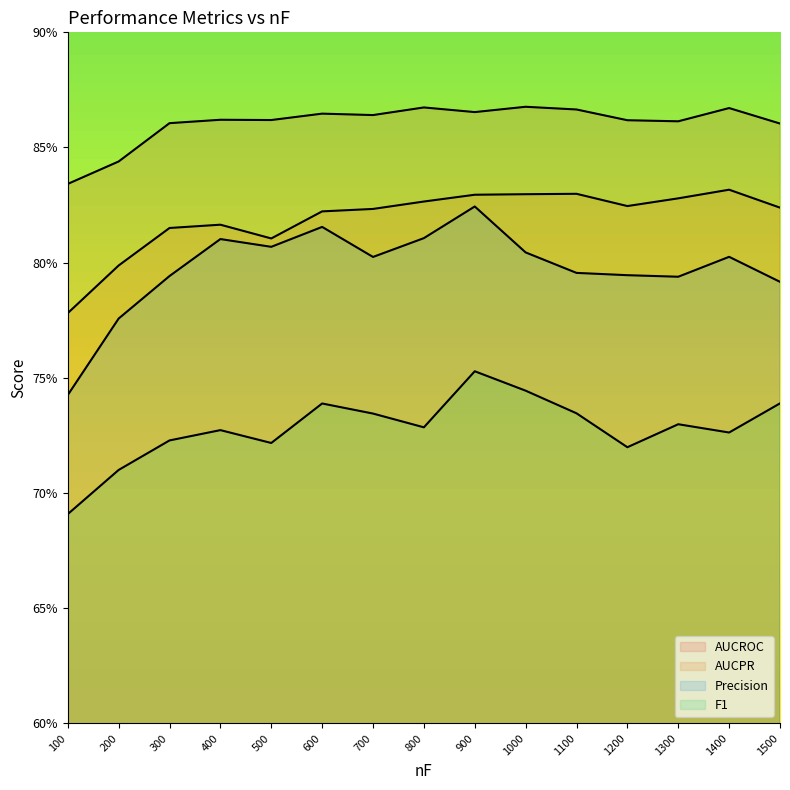

Where is AUCROC nearest to the value 0?

100